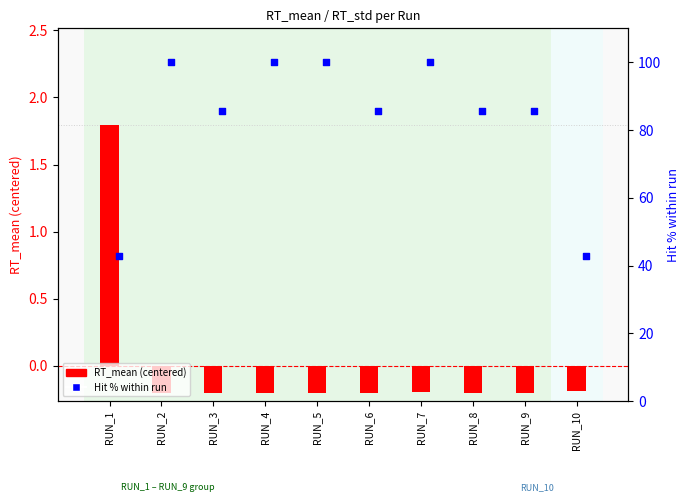

Is the value of Hit % within run at RUN_4 greater than the value of RT_mean (centered) at RUN_7?

Yes